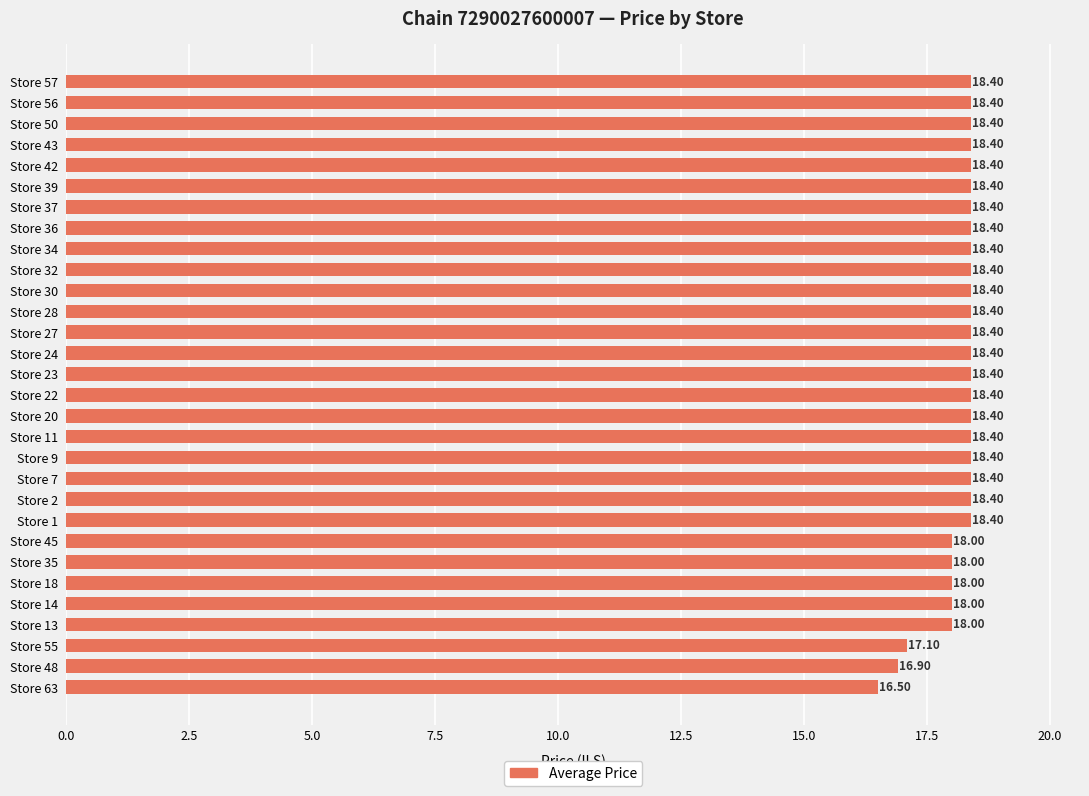

What is the difference between the values at Store 42 and Store 18?

0.4